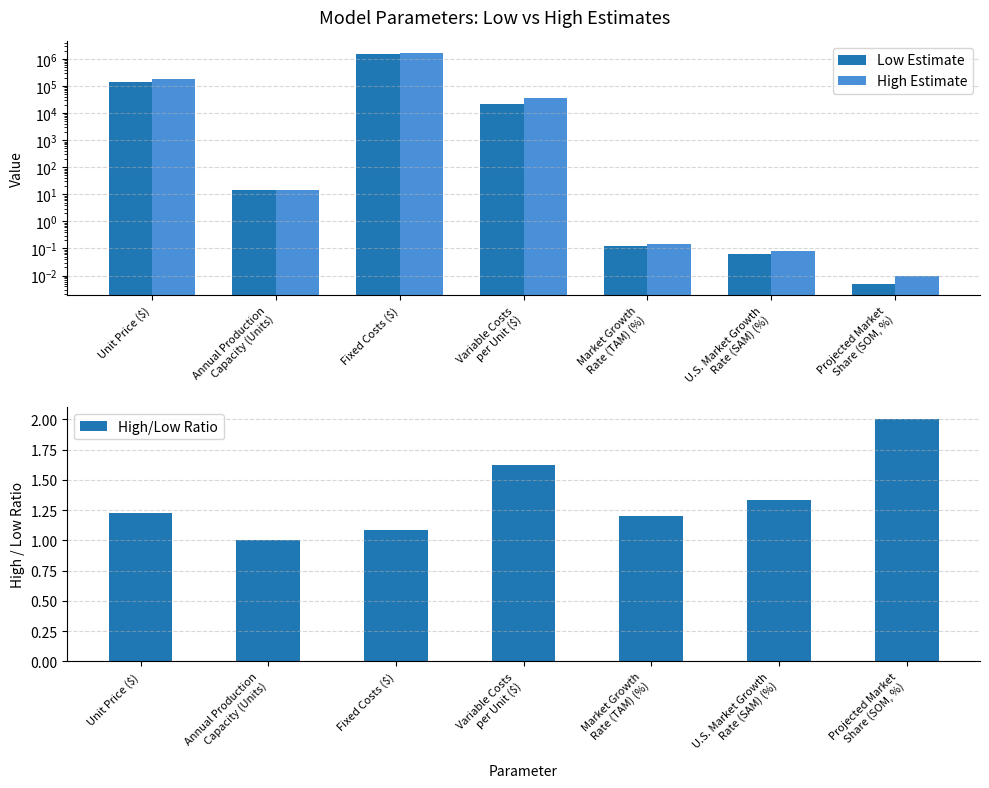

At Market Growth
Rate (TAM) (%), list the series in order from largest to smallest.

High/Low Ratio, High Estimate, Low Estimate